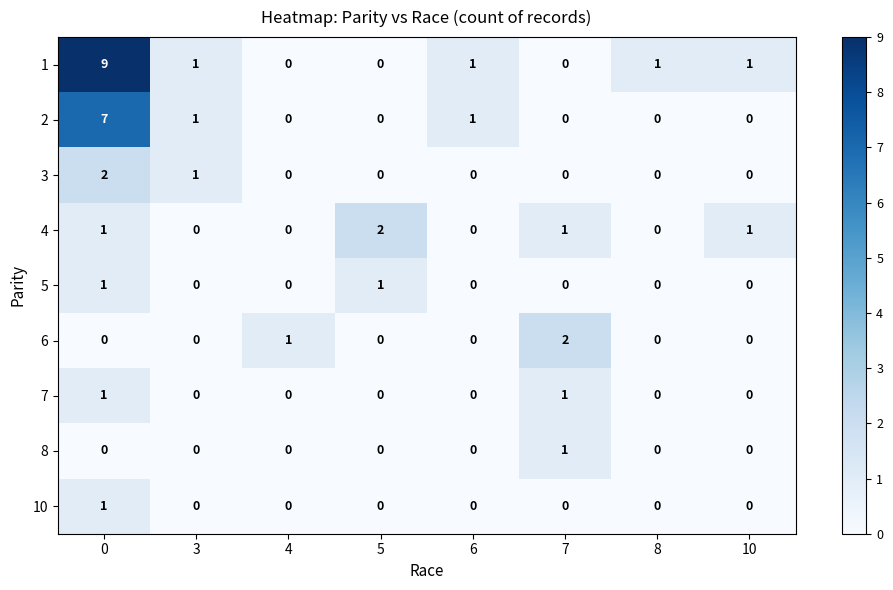

Between 0 and 8, which series saw the biggest shift?

1